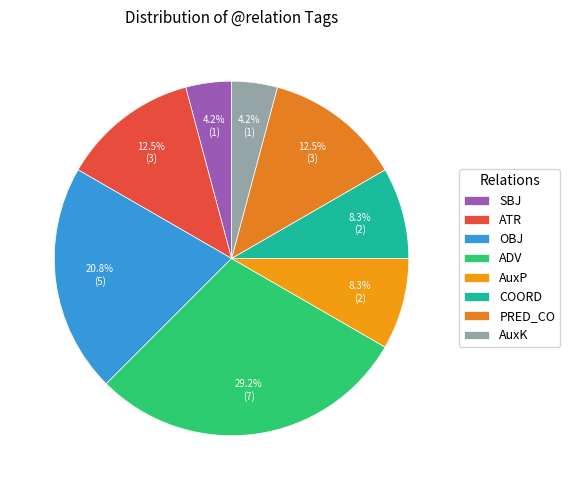

What is the change in value from SBJ to ADV?

+6